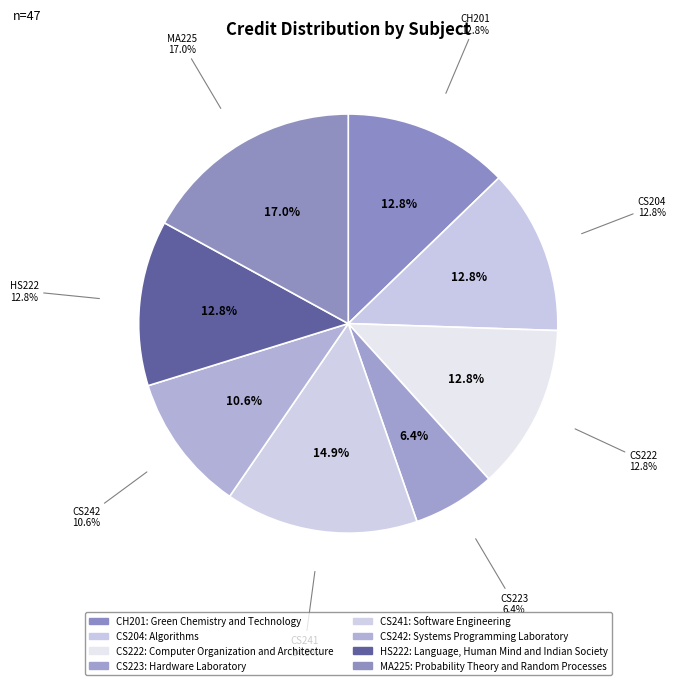

Which category has the smallest portion of the pie?

Hardware Laboratory